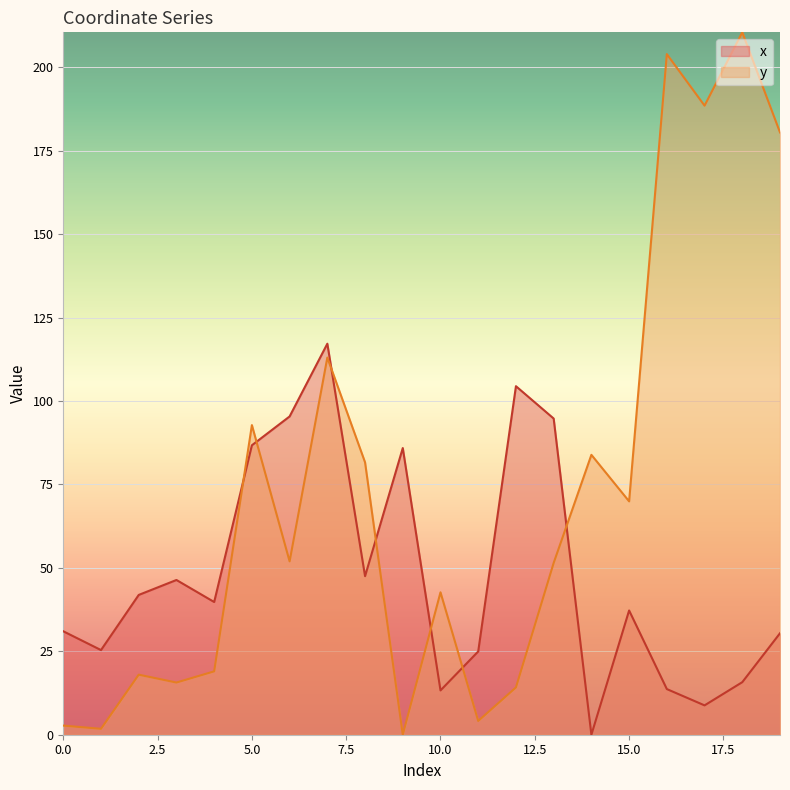

True or false: x has more than 2 points higher than both neighbors.

True